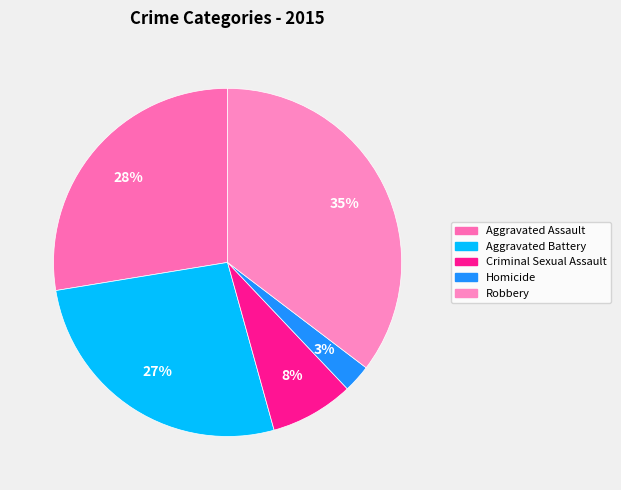

Combined, what portion of the pie is Robbery and Aggravated Battery?

62.1%